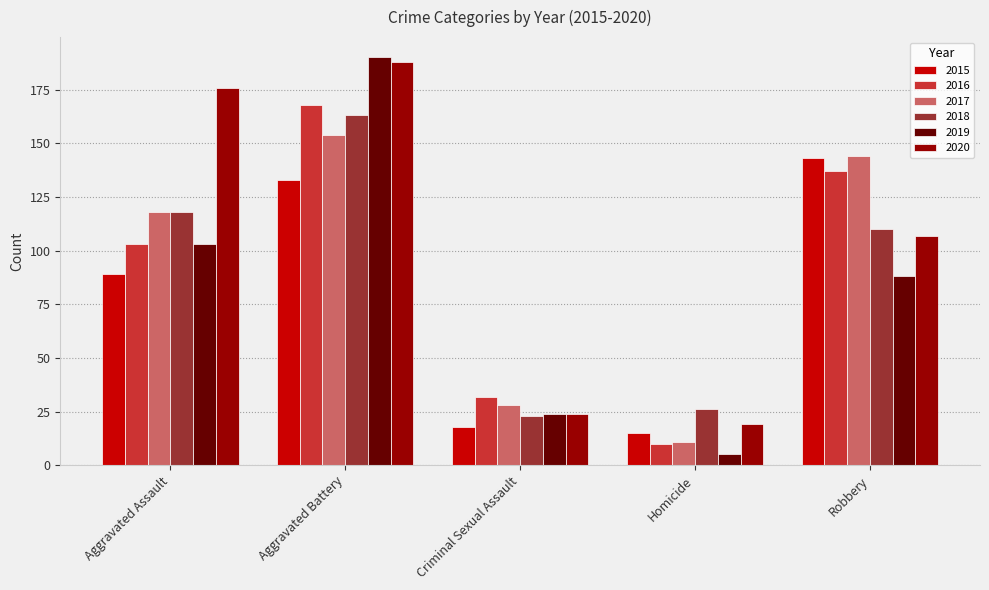

What is the minimum value shown in the chart?

5